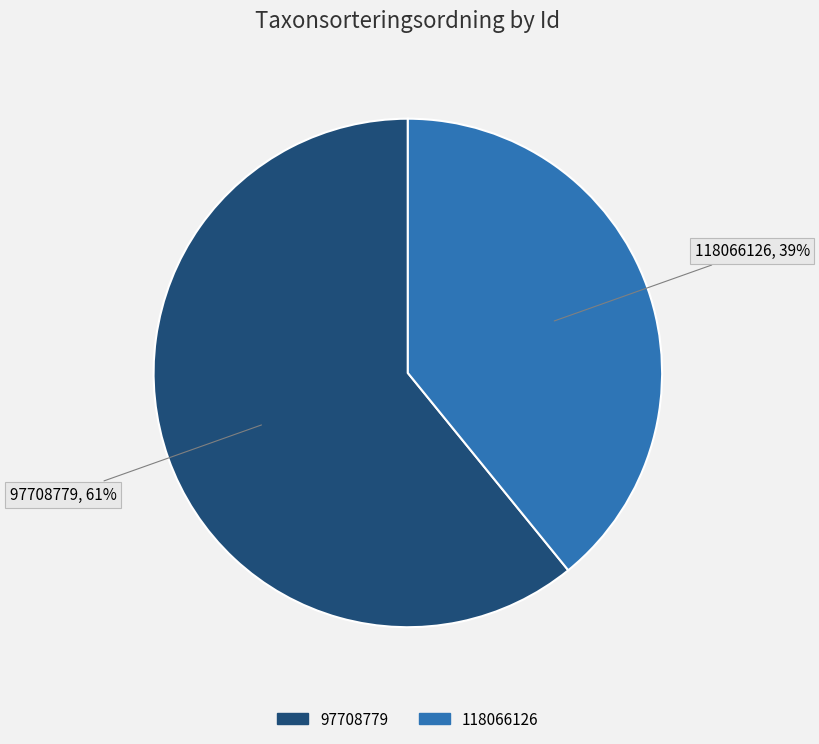

Is the sum of 118066126 and 97708779 greater than half?

Yes